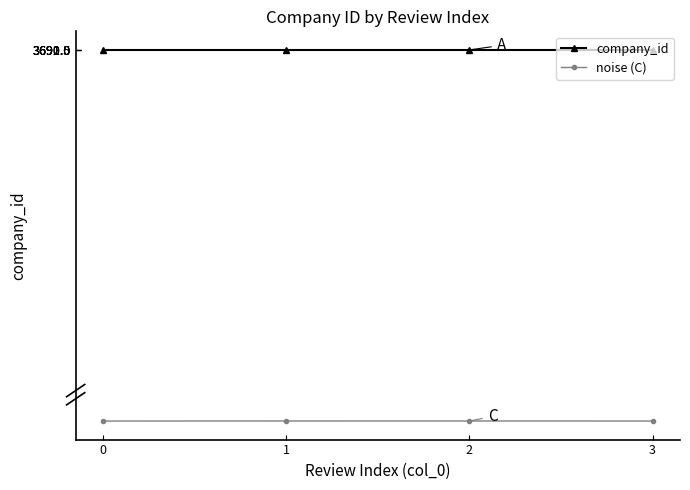

What are all the series names shown in the legend?

company_id, noise (C)